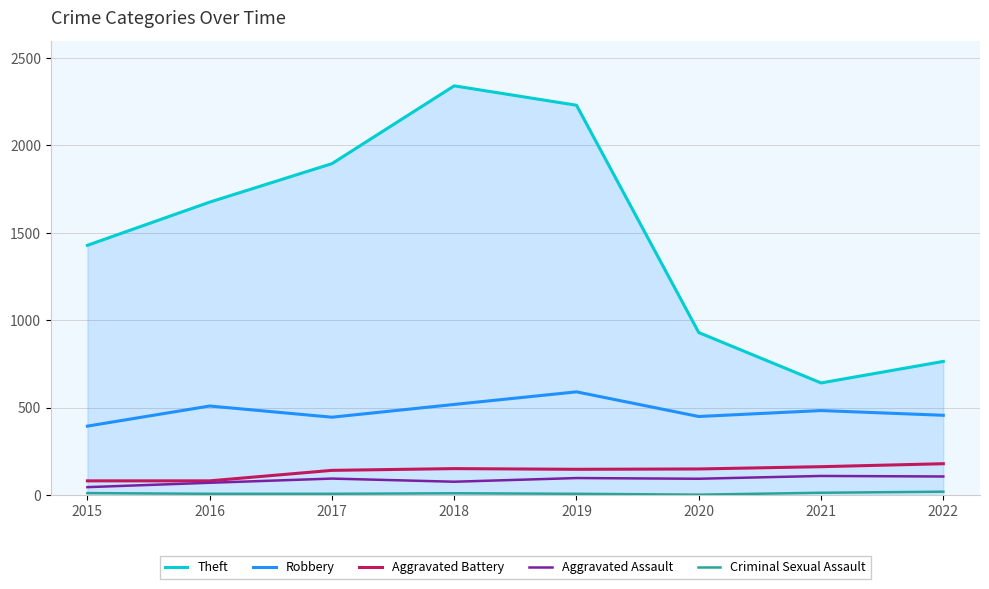

Which series has the largest total across all categories?

Theft